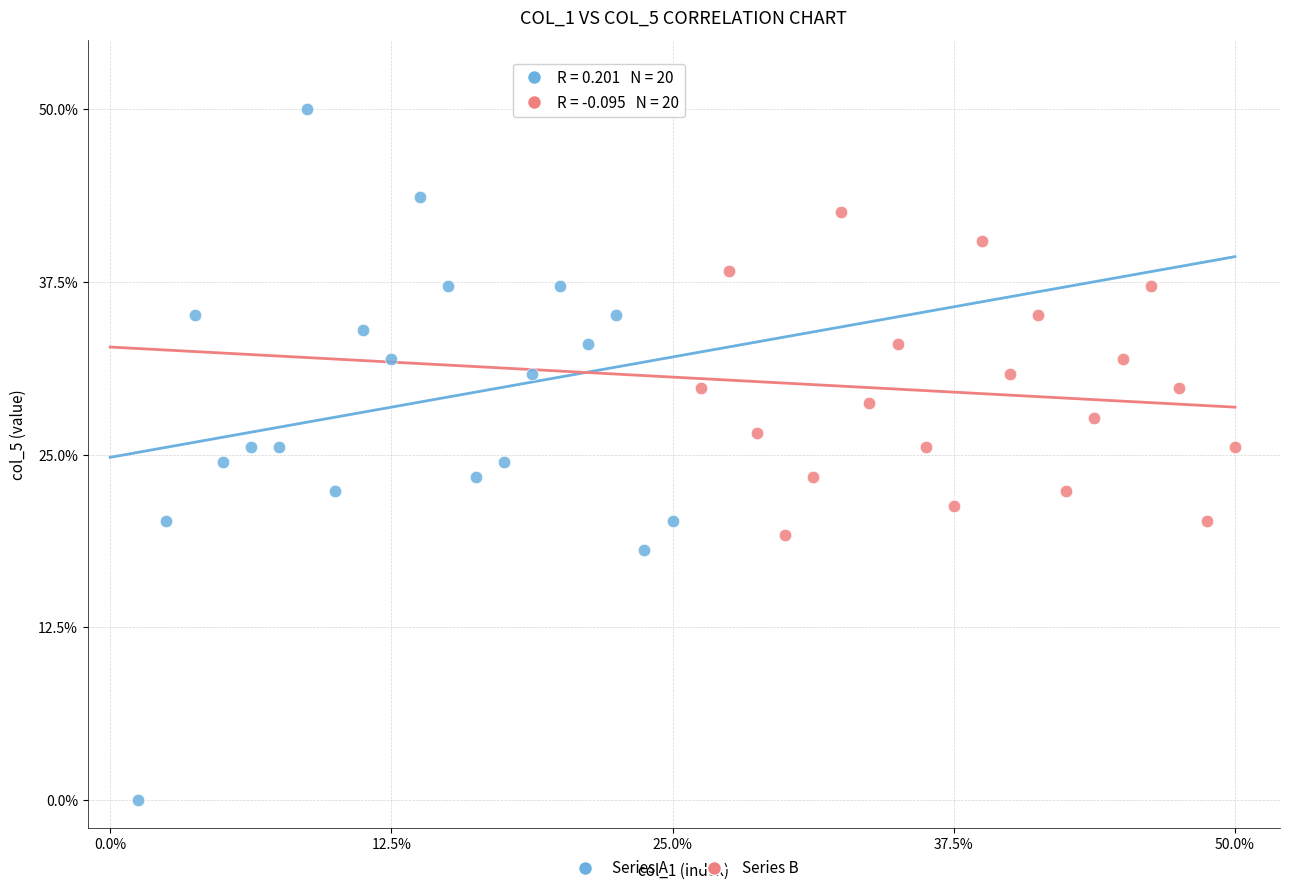

Which series reaches the maximum Y coordinate?

Series A